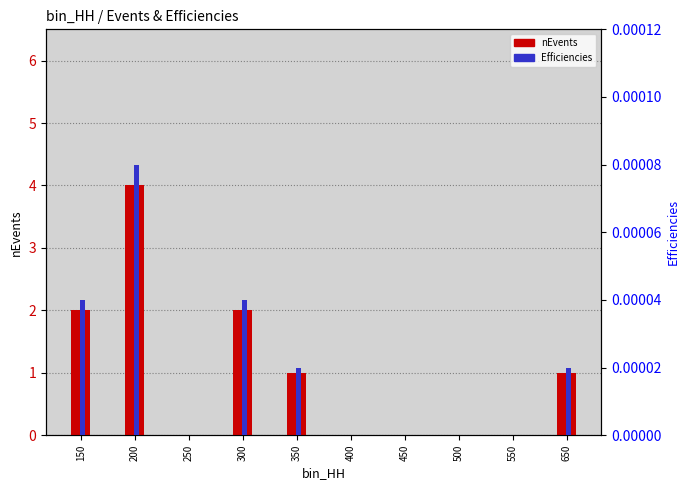

What are all the series names shown in the legend?

nEvents, Efficiencies